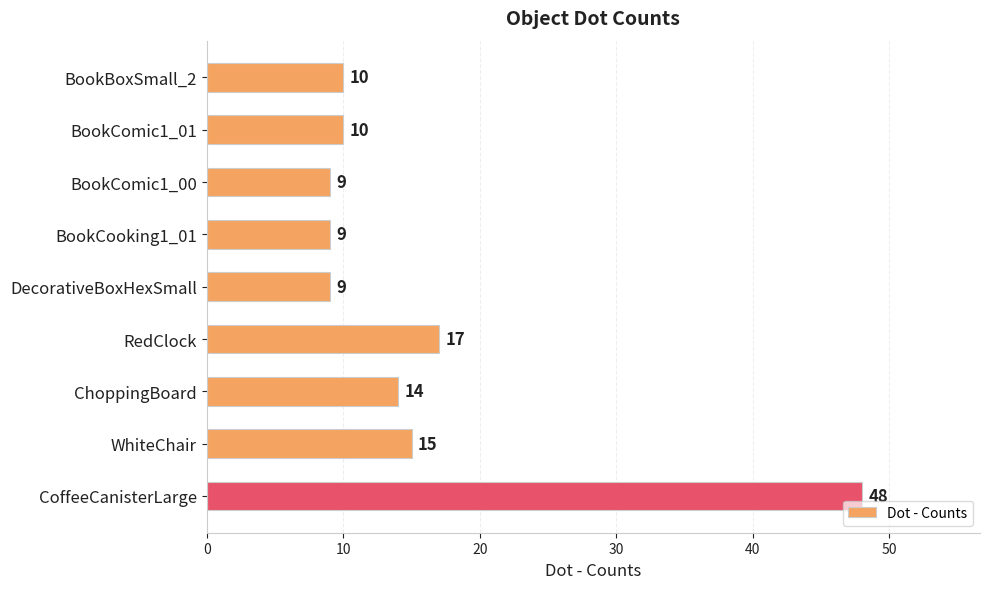

Approximately how many times larger is the value at BookCooking1_01 compared to BookComic1_01?

0.9